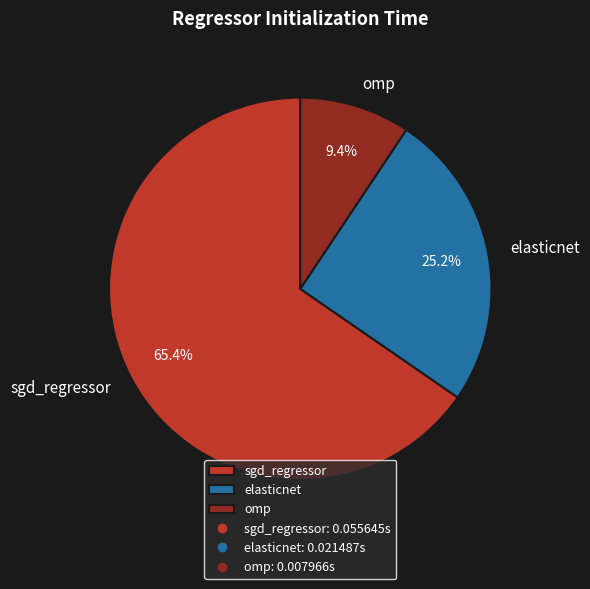

Is there any slice that represents more than half of the pie?

Yes